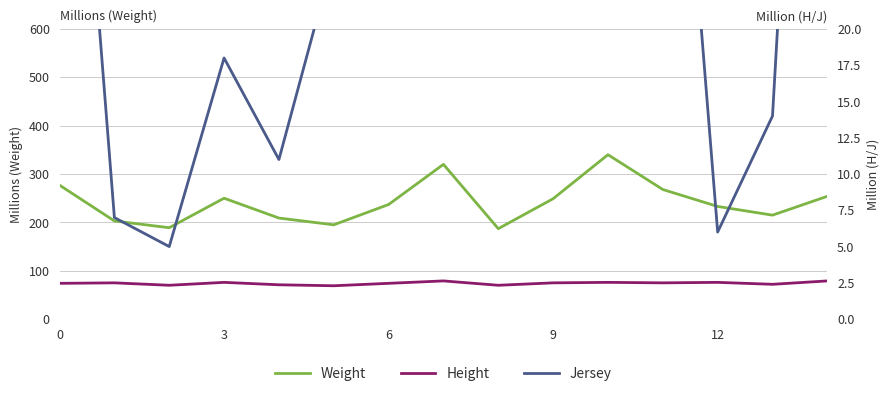

What are all the series names shown in the legend?

Weight, Height, Jersey